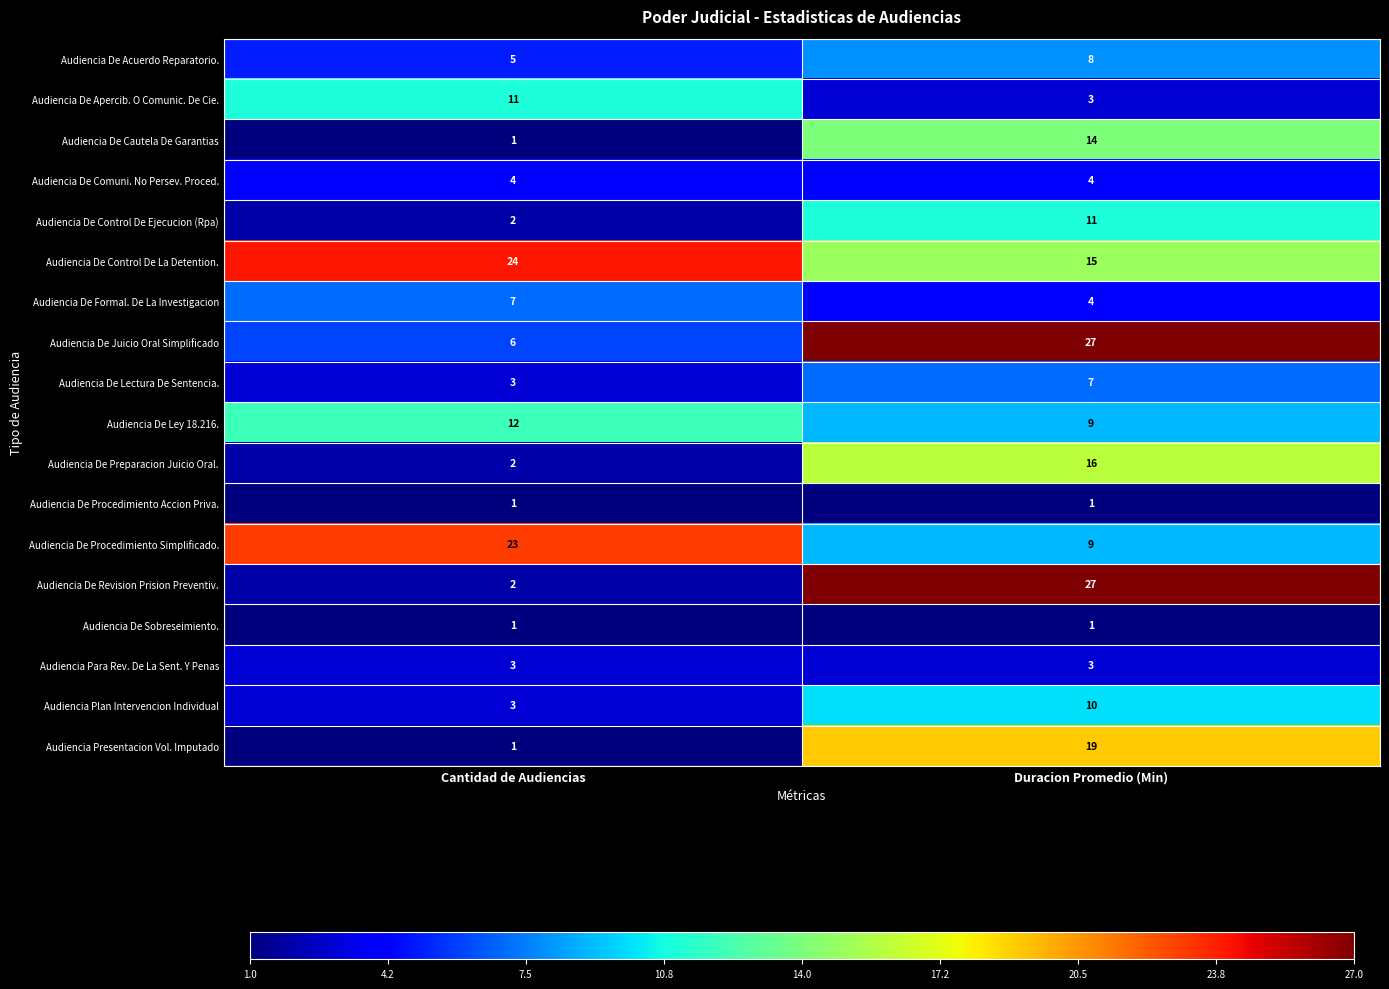

How many series are shown in this chart?

18